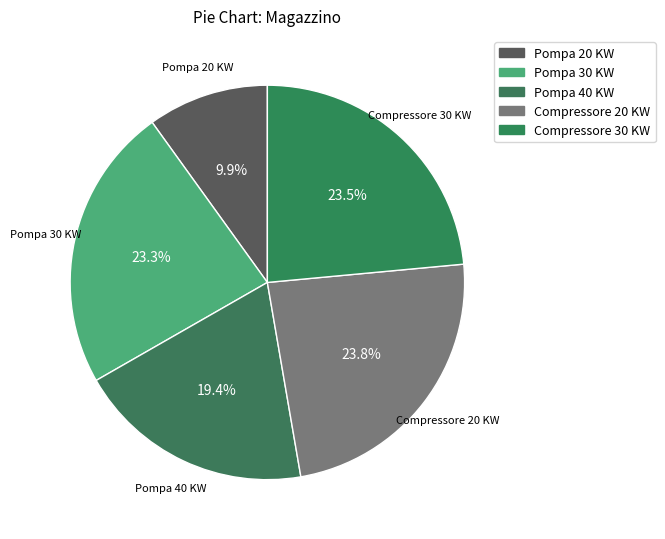

To the nearest percent, what is the combined percentage of Pompa 30 KW and Compressore 30 KW?

47%